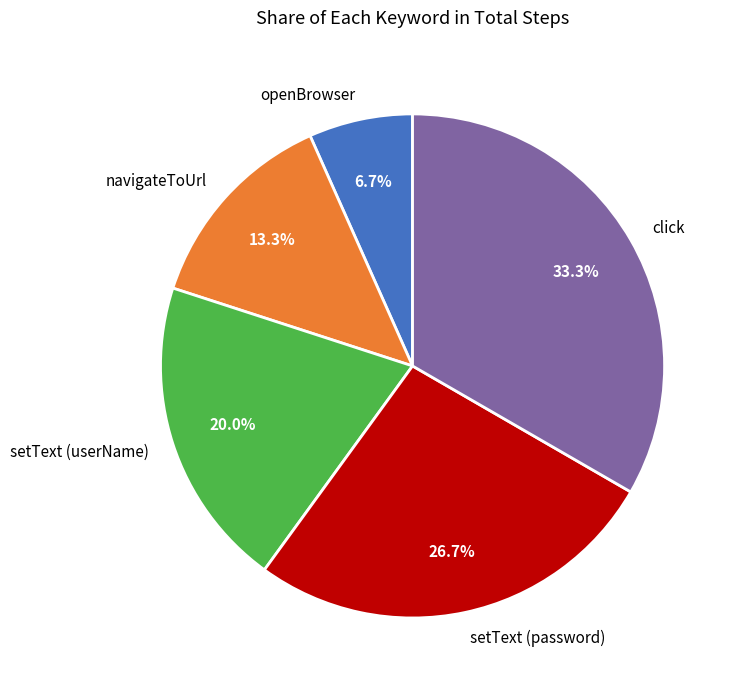

To the nearest percent, what portion does setText (userName) represent?

20%